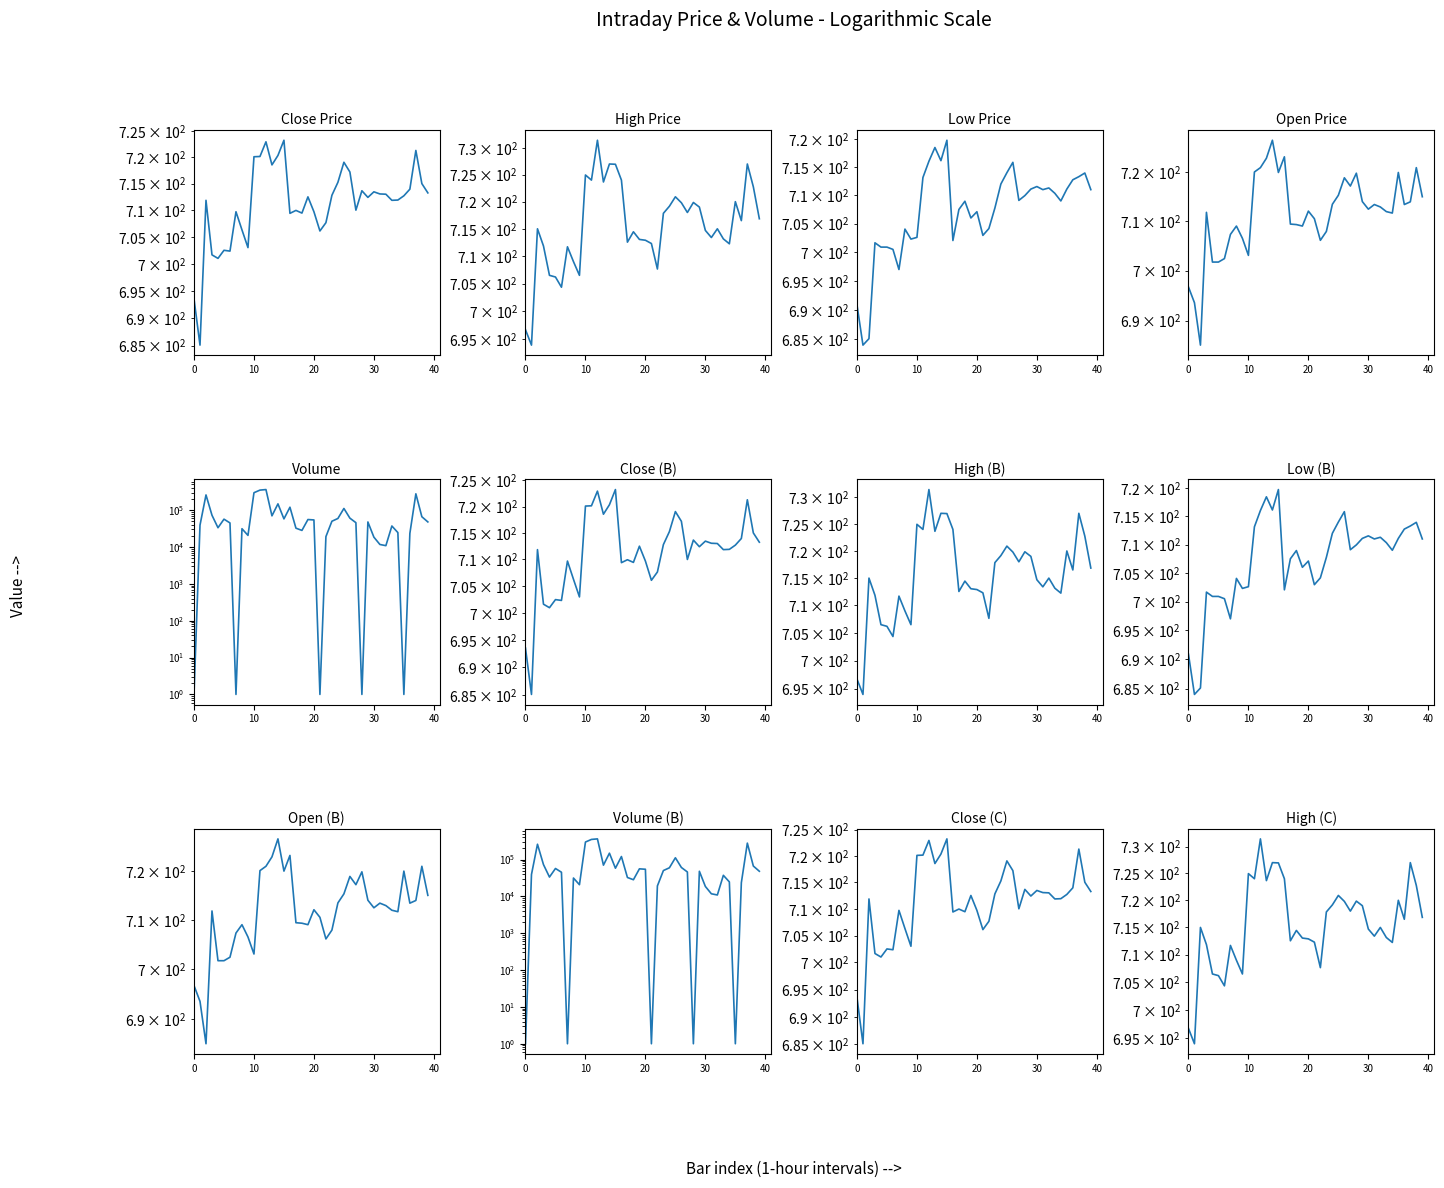

What is the total value across all series at 10?

42031.6